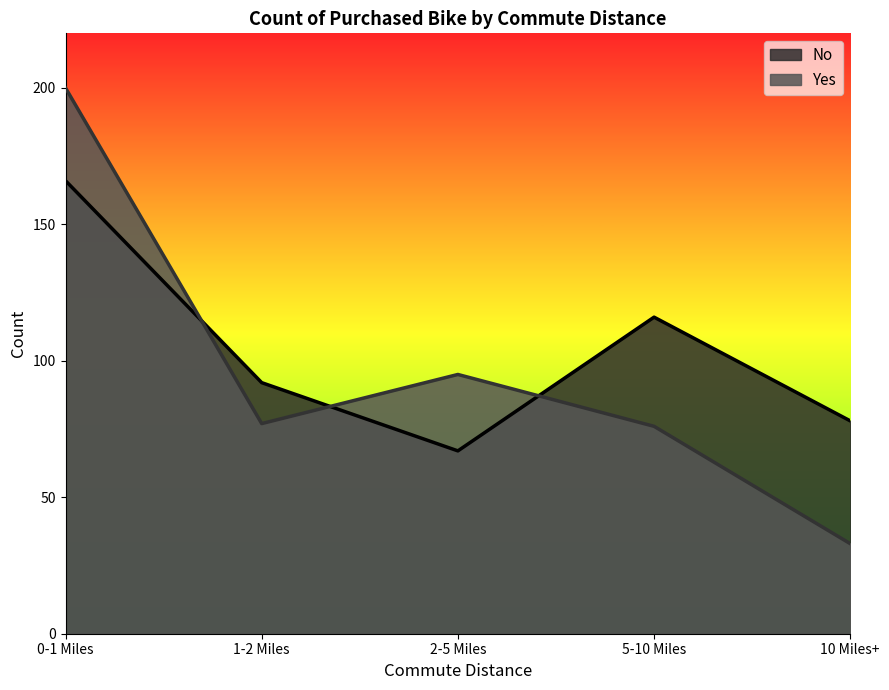

Where is the first local minimum for Yes?

1-2 Miles